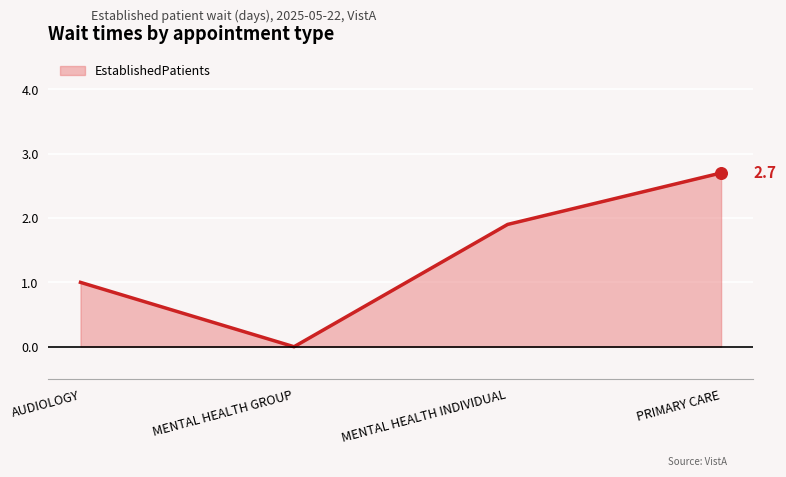

What is the ratio of the value at AUDIOLOGY to the value at MENTAL HEALTH INDIVIDUAL?

0.5